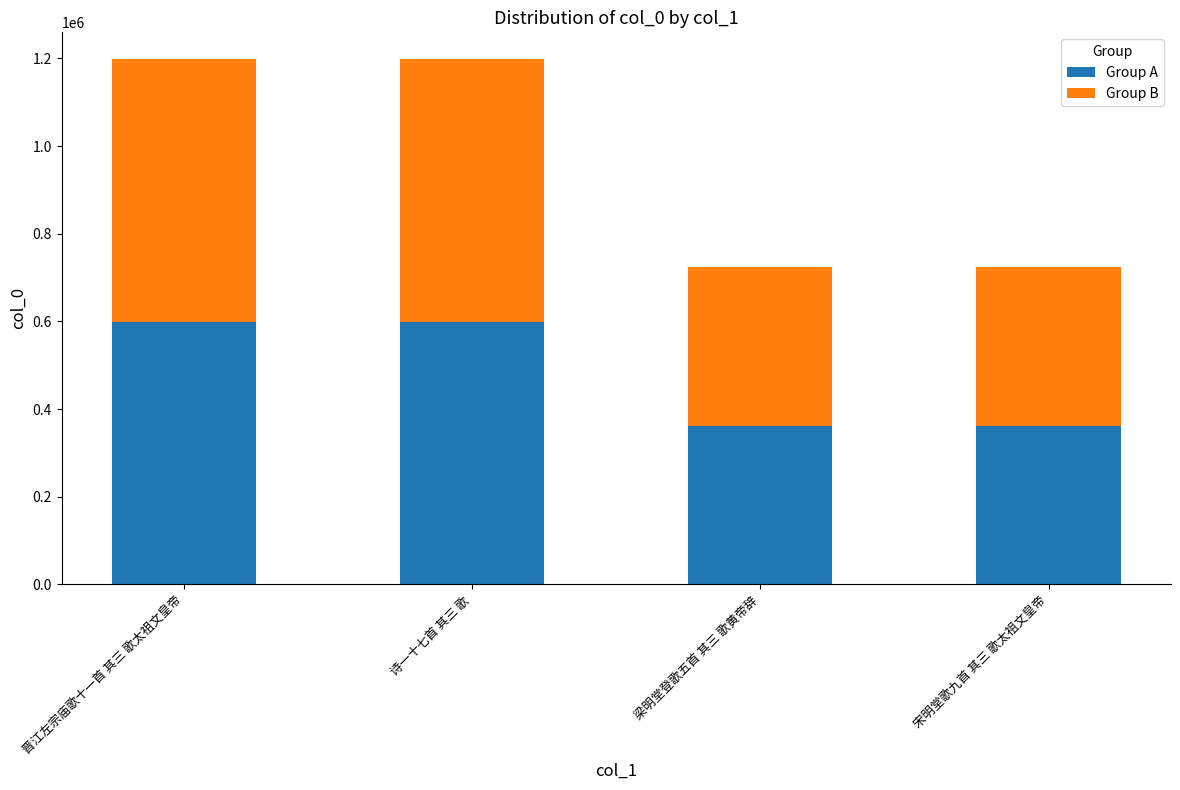

Is it true that Group A equals 321059.7 at 诗一十七首 其三 歌?

False